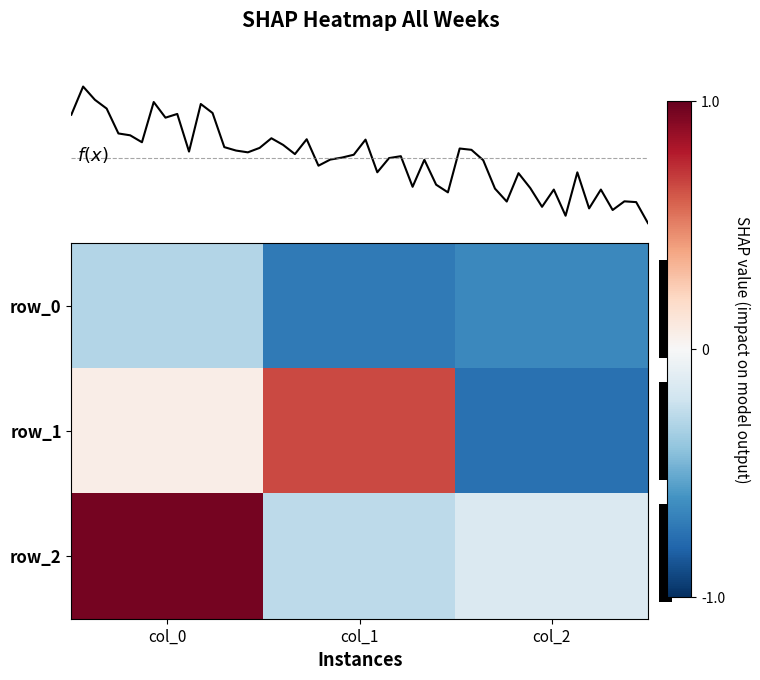

Reading right to left, list all the values displayed in this chart.

row_0: col_2=-0.6	col_1=-0.7	col_0=-0.3
row_1: col_2=-0.7	col_1=0.7	col_0=0.1
row_2: col_2=-0.1	col_1=-0.3	col_0=1.0